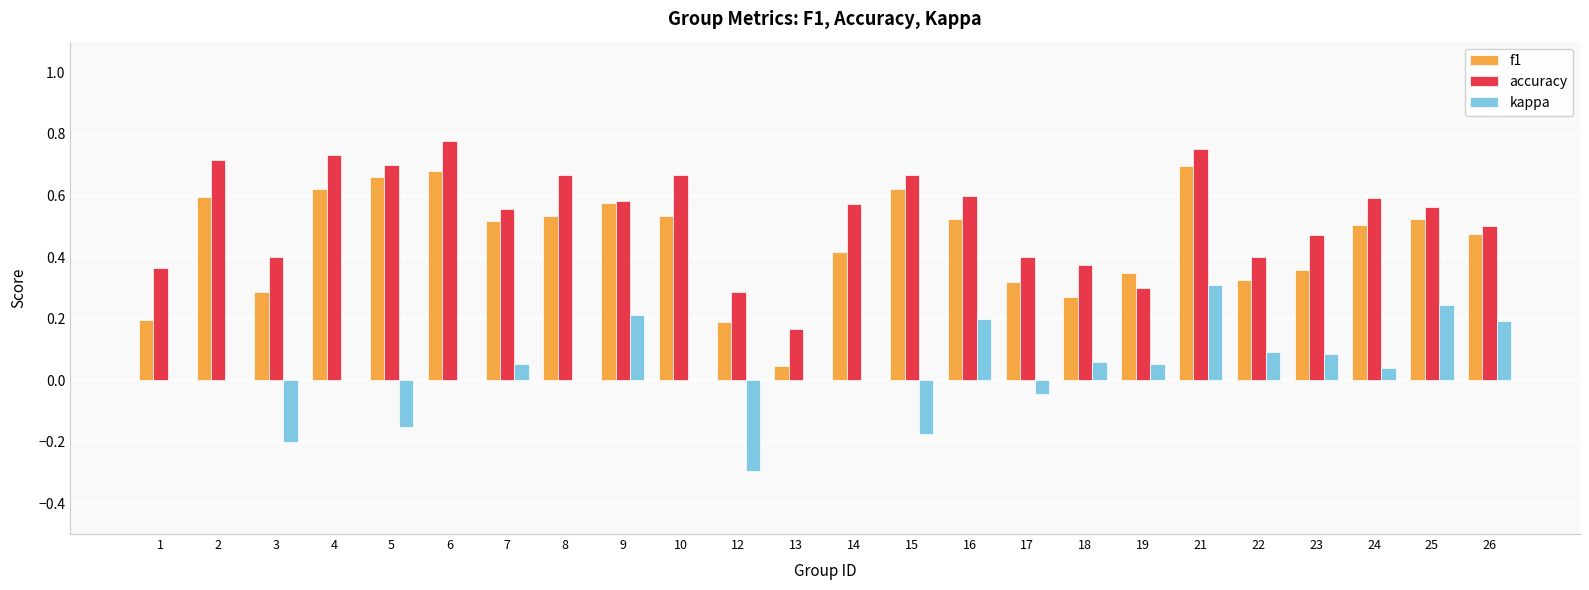

The value of accuracy at 25 is 0.6. True or false?

True